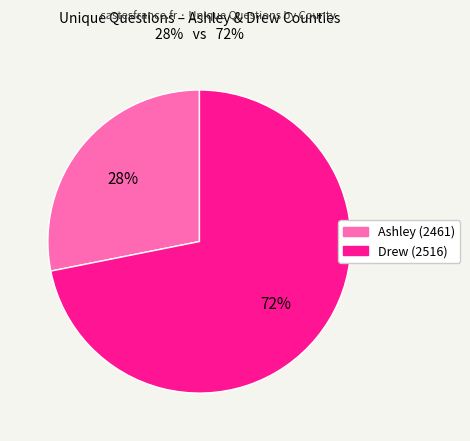

Does Ashley (2461) represent more than half of the total?

No